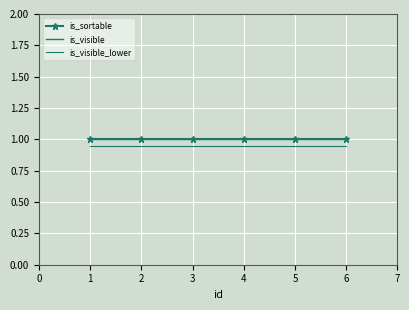

Is it true that is_visible equals 0.7 at 3?

False